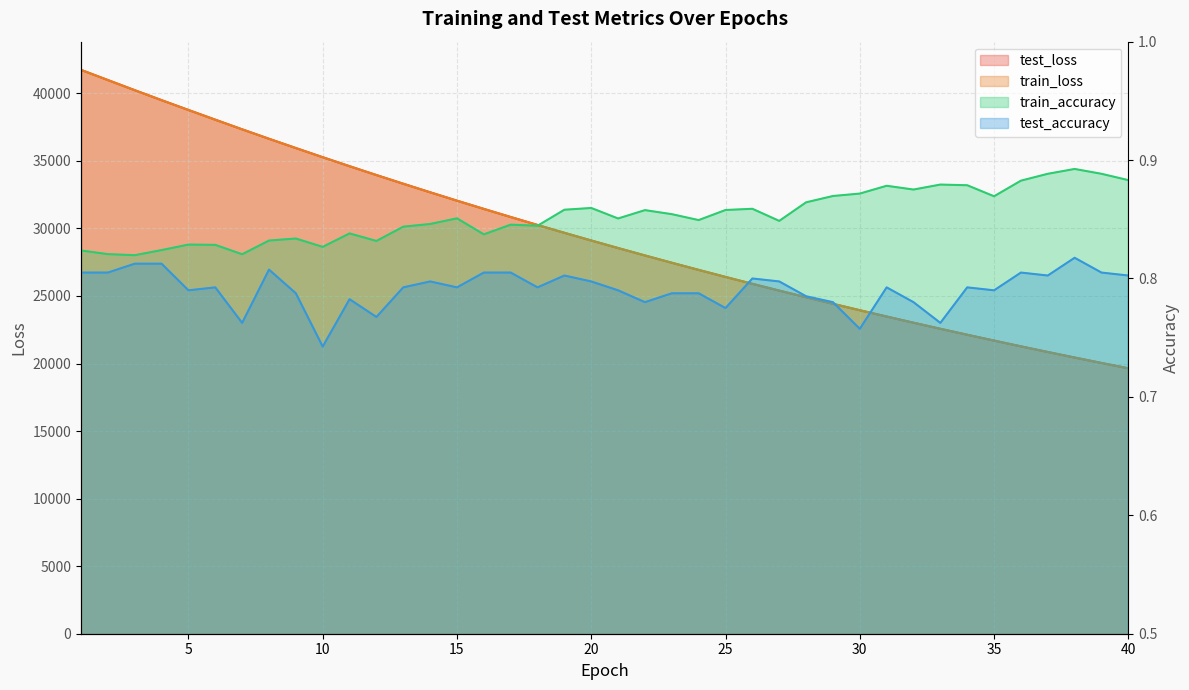

True or false: train_loss and train_accuracy intersect in this chart.

False